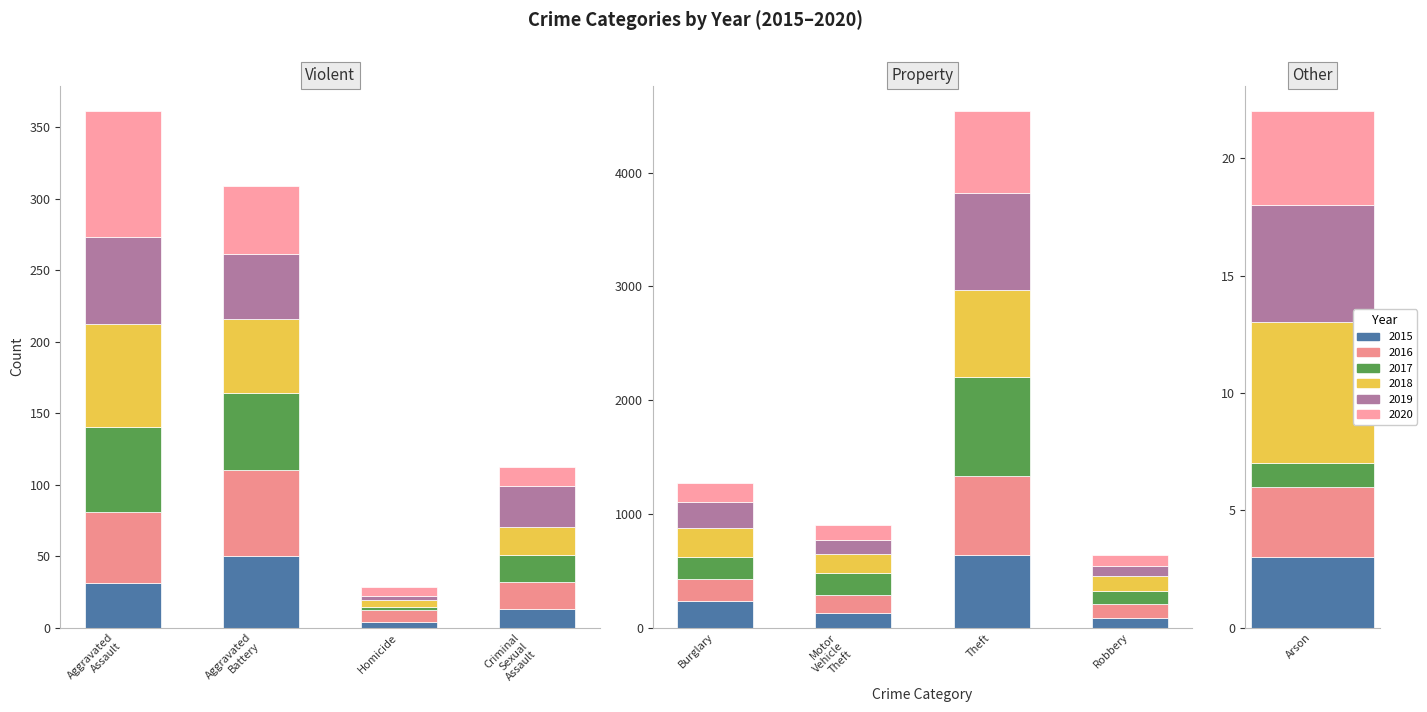

Reading left to right, extract all data points from this chart.

2015: Aggravated Assault=31	Aggravated Battery=50	Arson=3	Burglary=236	Criminal Sexual Assault=13	Homicide=4	Motor Vehicle Theft=125	Robbery=87	Theft=641
2016: Aggravated Assault=50	Aggravated Battery=60	Arson=3	Burglary=194	Criminal Sexual Assault=19	Homicide=8	Motor Vehicle Theft=163	Robbery=123	Theft=689
2017: Aggravated Assault=59	Aggravated Battery=54	Arson=1	Burglary=192	Criminal Sexual Assault=19	Homicide=2	Motor Vehicle Theft=191	Robbery=115	Theft=873
2018: Aggravated Assault=72	Aggravated Battery=52	Arson=6	Burglary=257	Criminal Sexual Assault=19	Homicide=5	Motor Vehicle Theft=164	Robbery=130	Theft=767
2019: Aggravated Assault=61	Aggravated Battery=45	Arson=5	Burglary=221	Criminal Sexual Assault=29	Homicide=3	Motor Vehicle Theft=125	Robbery=89	Theft=855
2020: Aggravated Assault=88	Aggravated Battery=48	Arson=4	Burglary=167	Criminal Sexual Assault=13	Homicide=6	Motor Vehicle Theft=134	Robbery=94	Theft=714